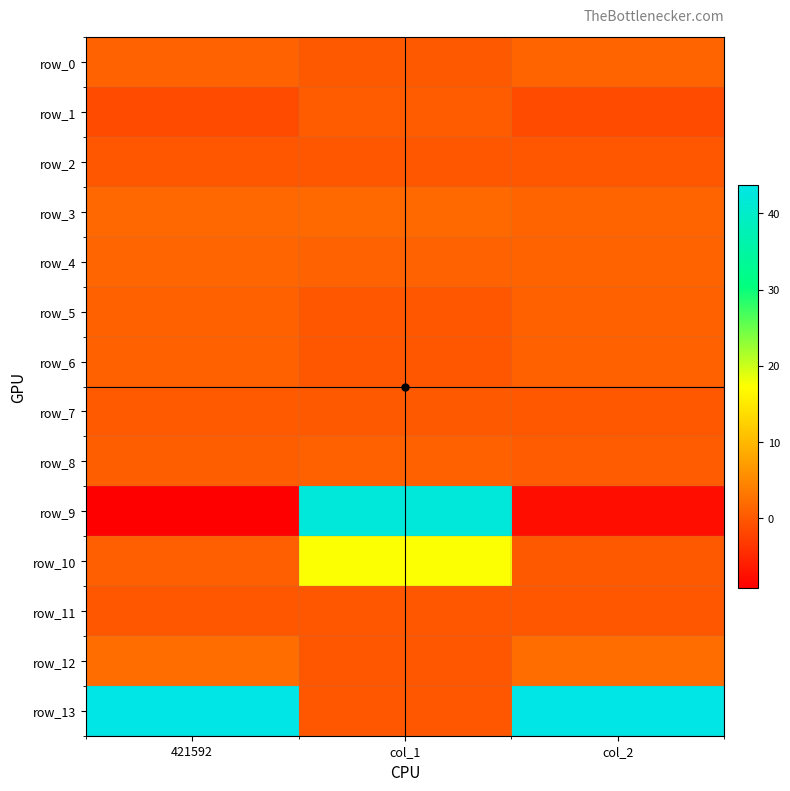

Read the row_1 value at col_1.

0.5